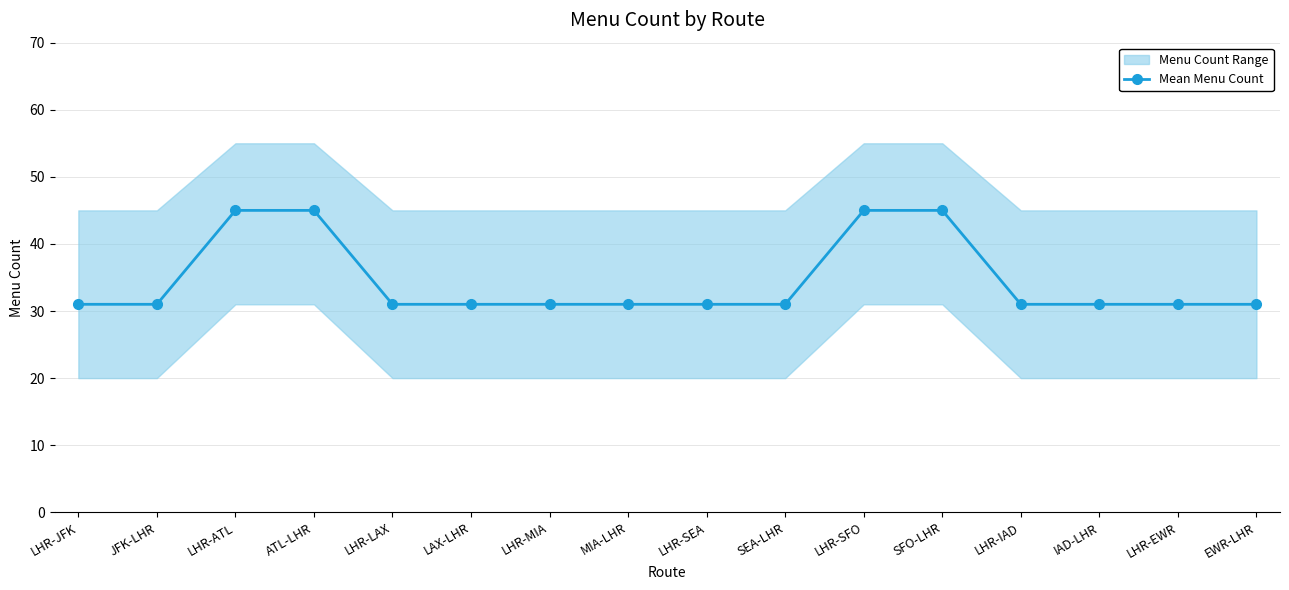

The value at LHR-JFK is 31. True or false?

True